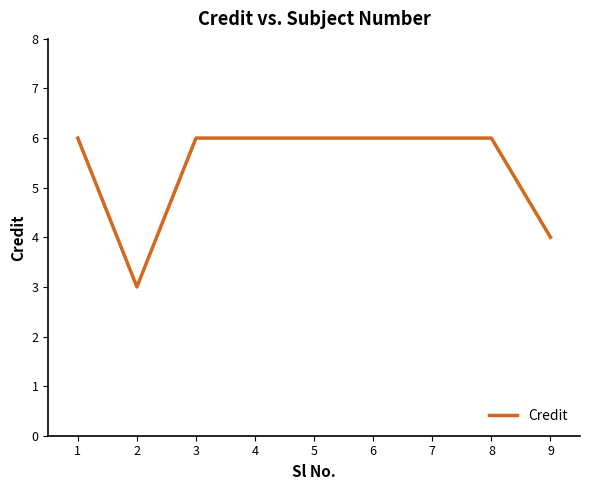

The chart shows a value of 1 at 9. True or false?

False